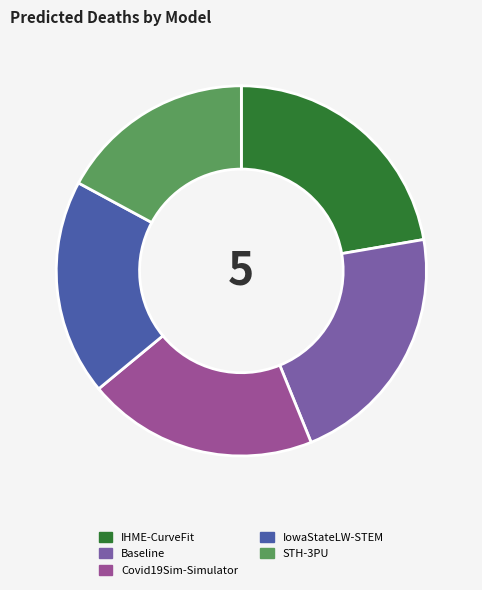

What is the ratio of the value at IHME-CurveFit to the value at Baseline?

1.0